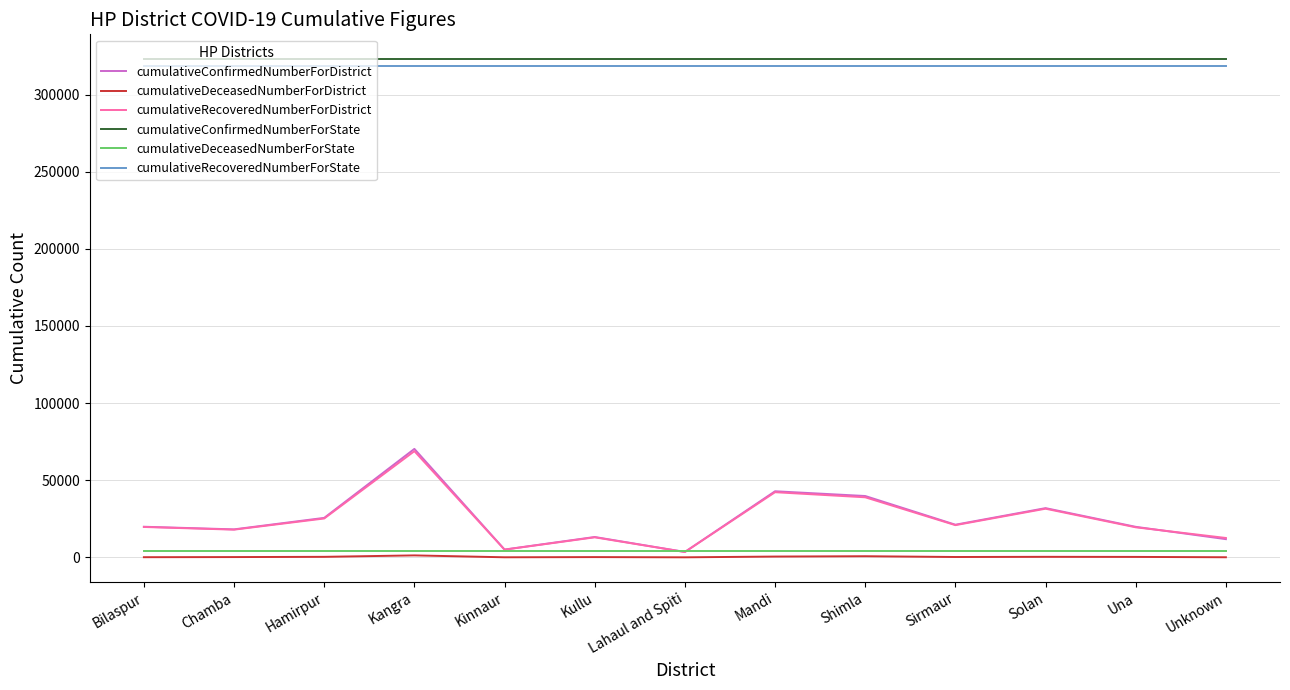

True or false: cumulativeRecoveredNumberForDistrict and cumulativeRecoveredNumberForState intersect in this chart.

False